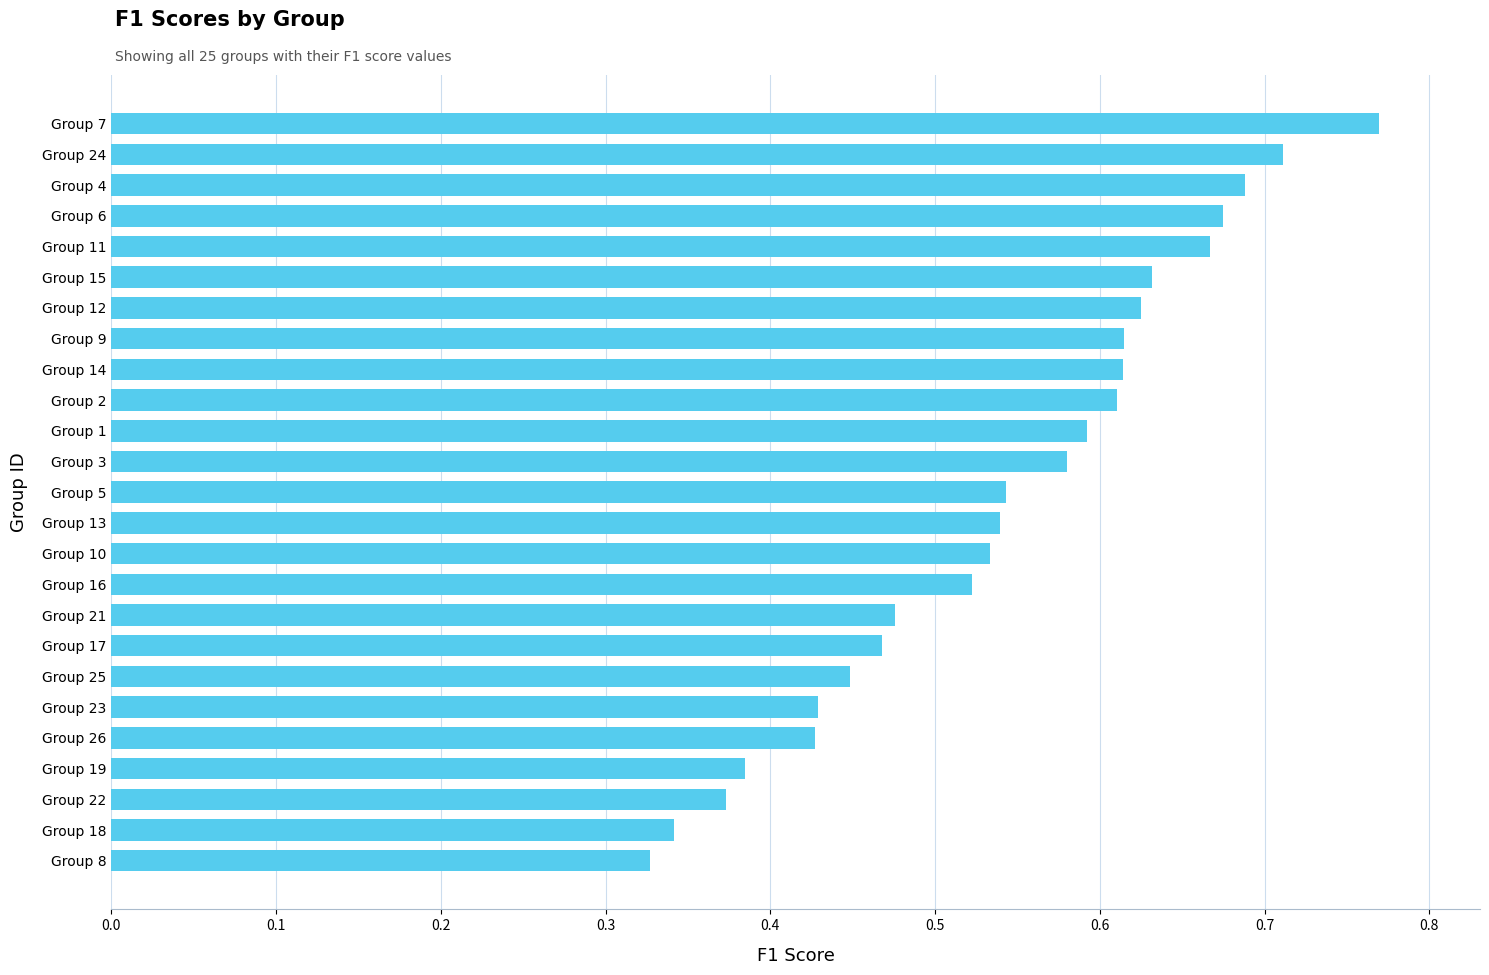

What is the sum of the values at Group 5 and Group 13?

1.1